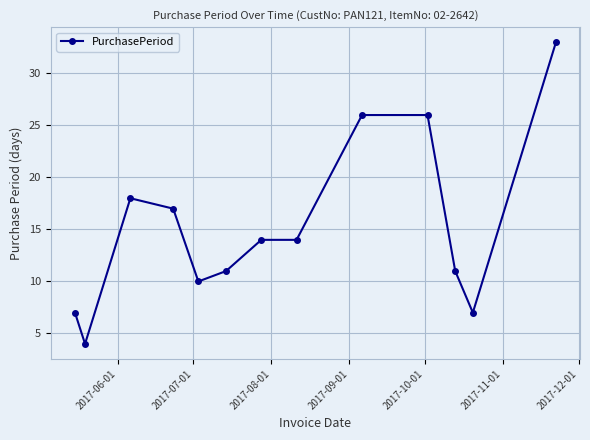

What is the minimum value shown in the chart?

4